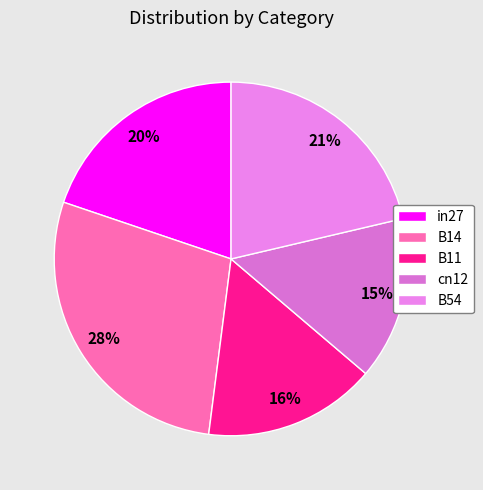

Does any single category account for the majority?

No